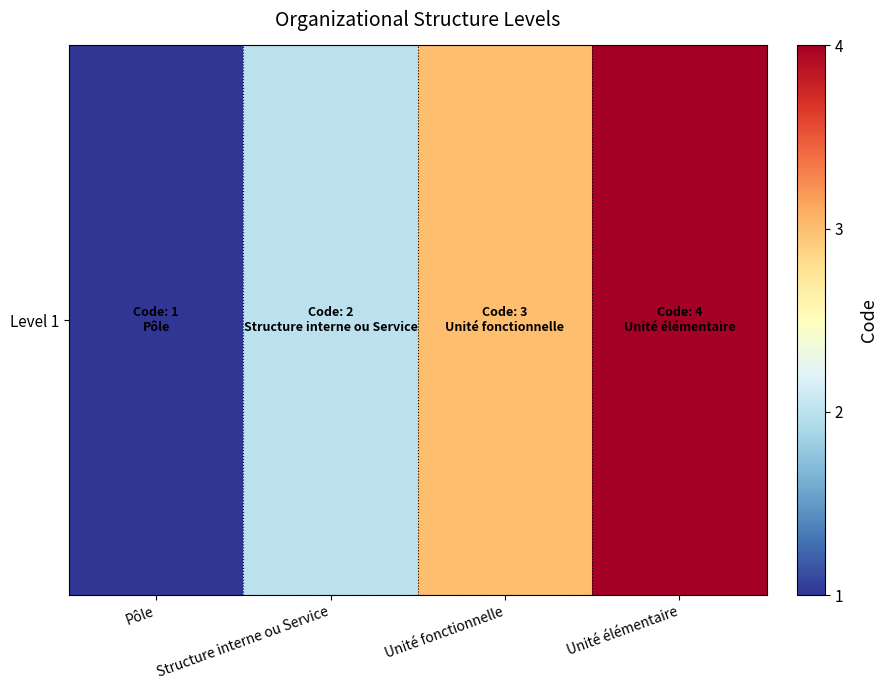

How many values are between 2 and 4?

3